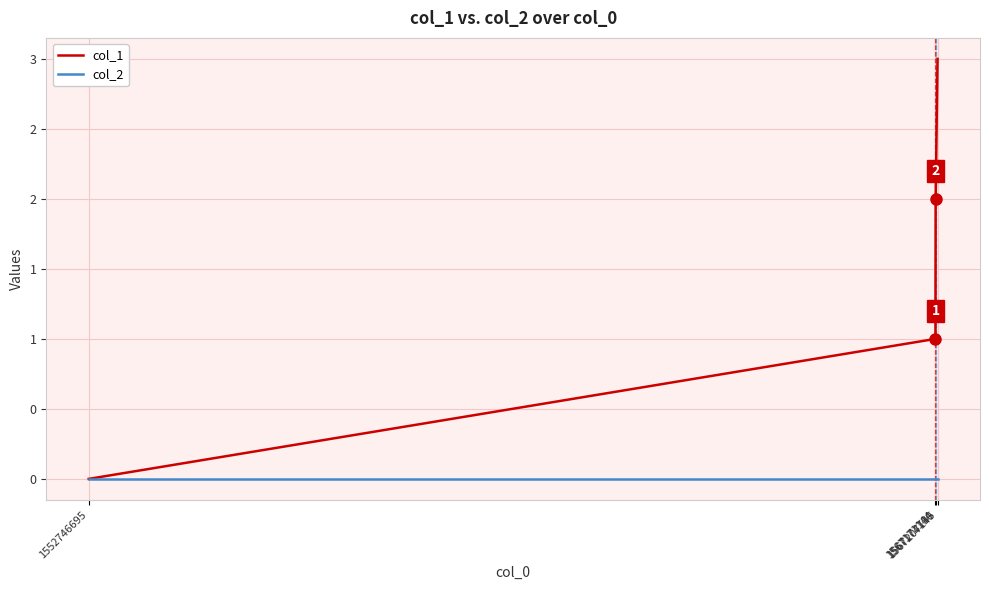

Reading left to right, what are all the values shown in this chart?

col_1: 1552746695=0	1567171144=1	1567174750=2	1567207145=3
col_2: 1552746695=0	1567171144=0	1567174750=0	1567207145=0